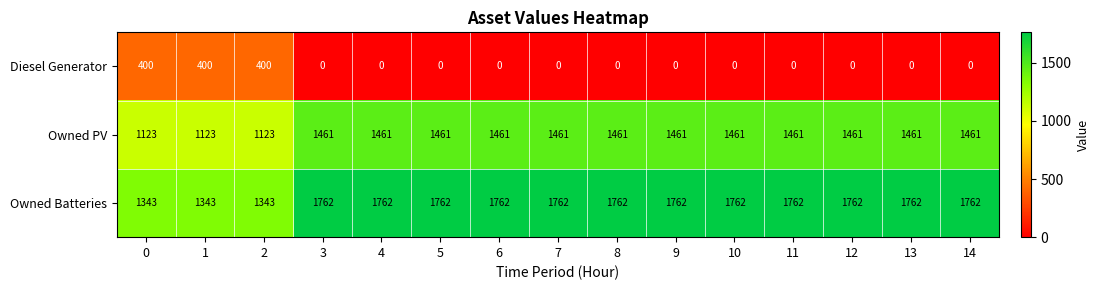

Between 1 and 7, which series saw the biggest shift?

Owned Batteries